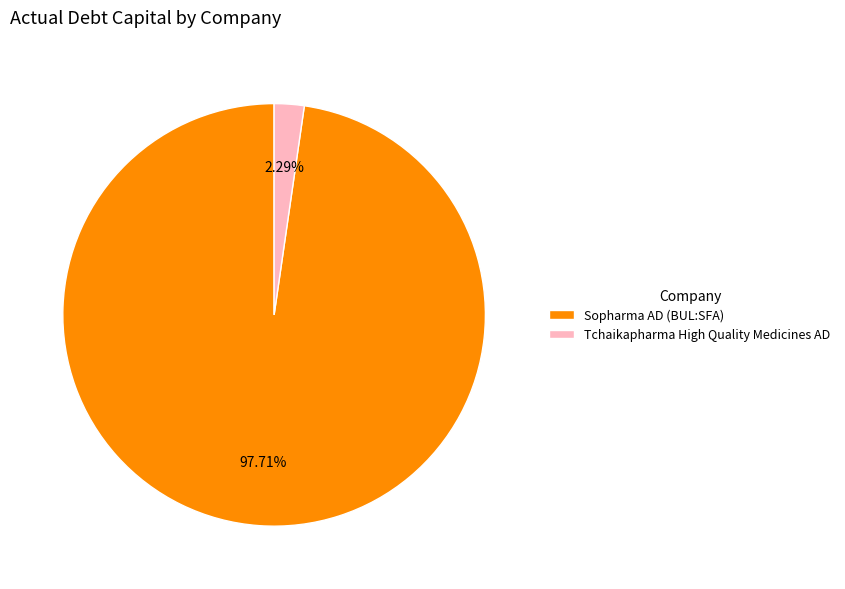

How many segments does this pie chart have?

2